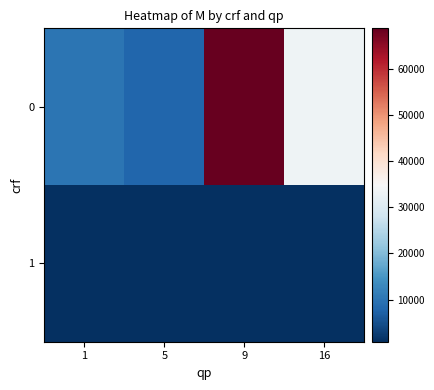

Which label corresponds to the smallest value in the chart?

9